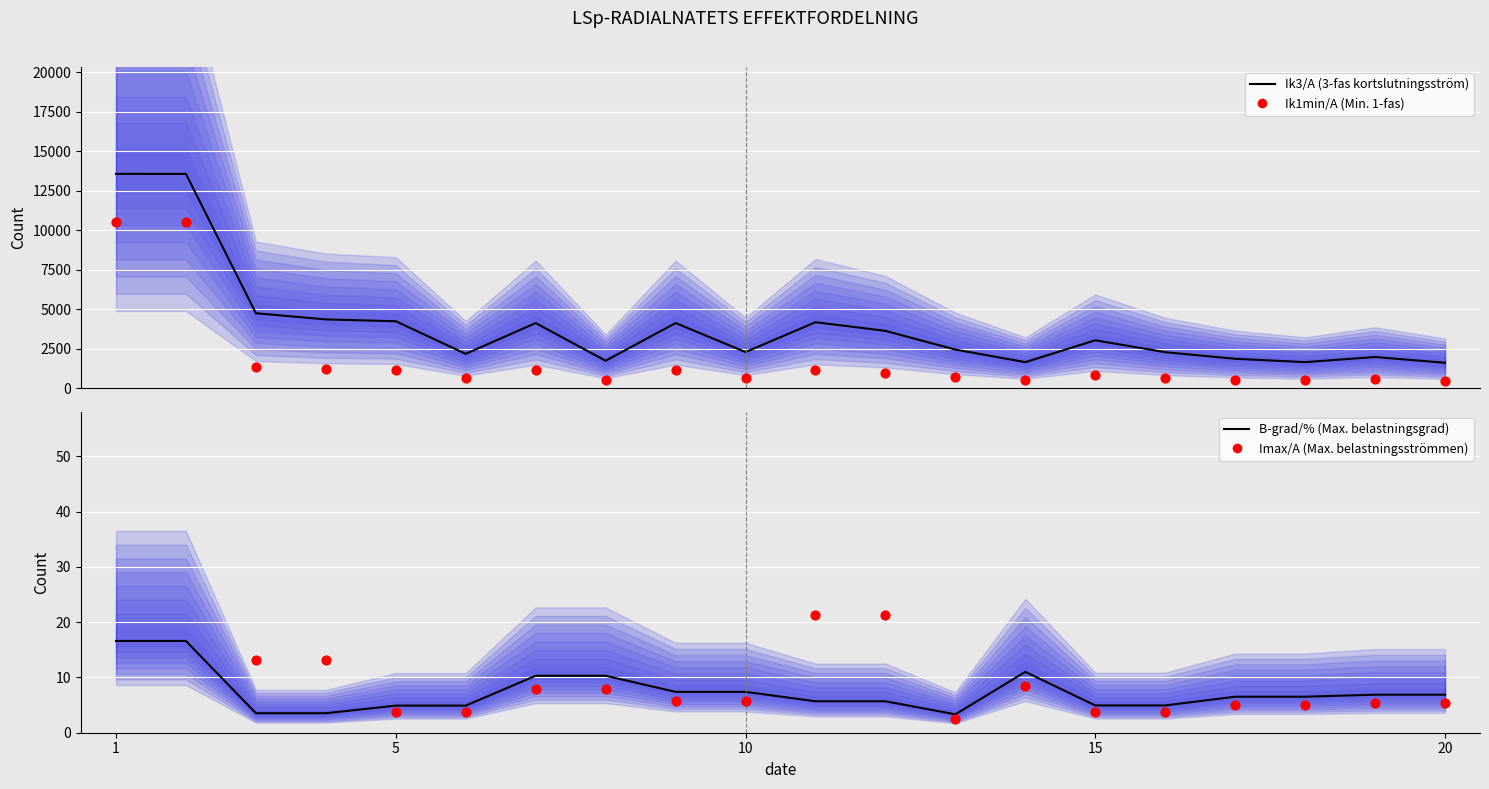

At how many categories does at least one series exceed 11170?

2